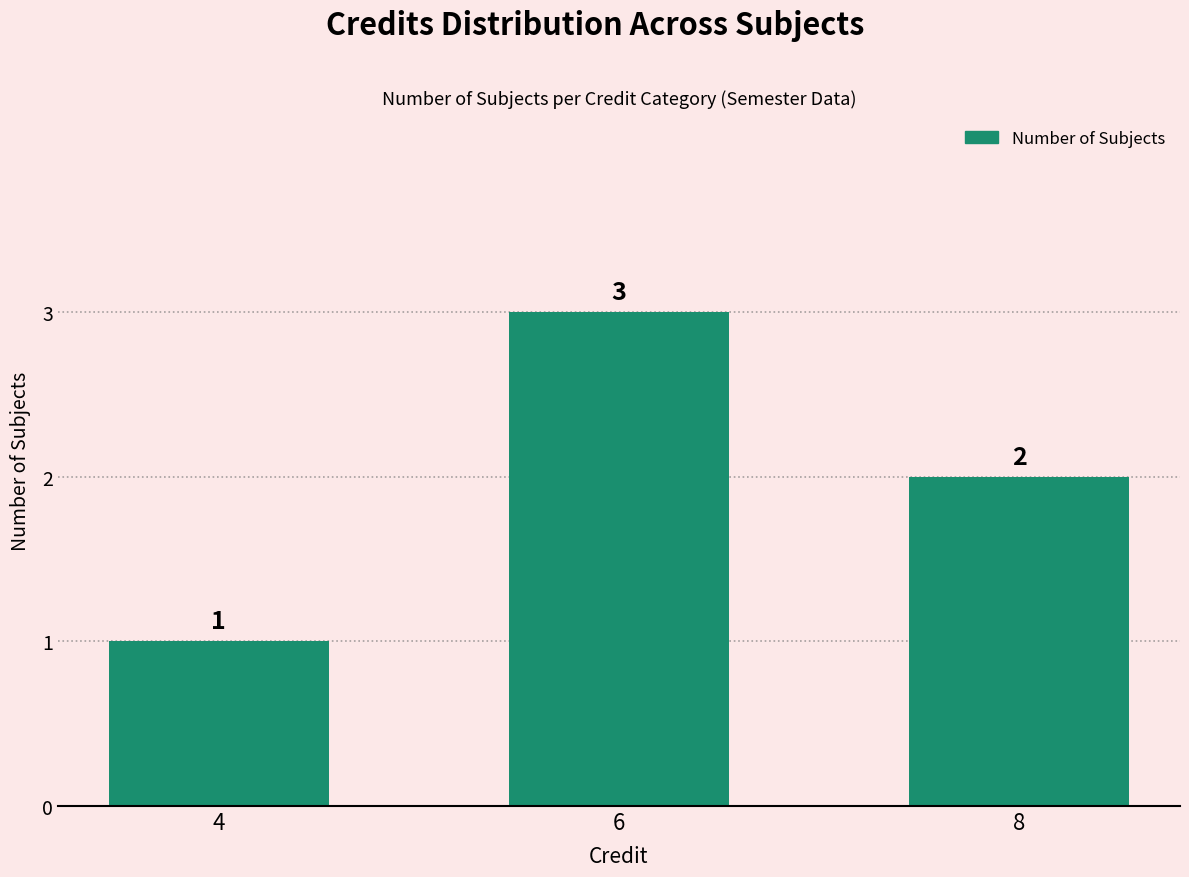

Where is the data nearest to the value 2?

8